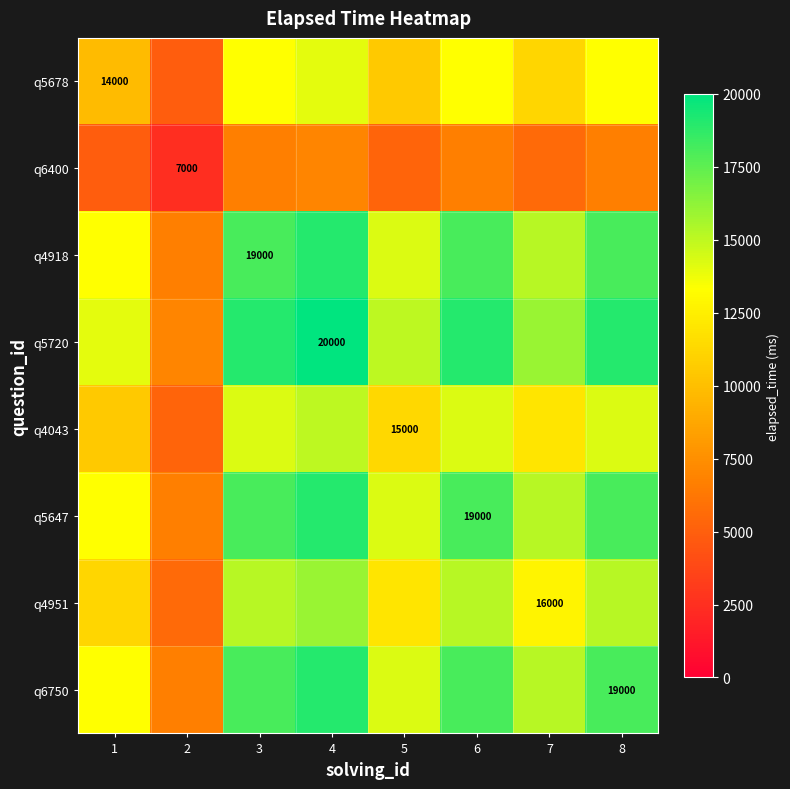

Is it true that q6750 equals 28448 at 8?

False